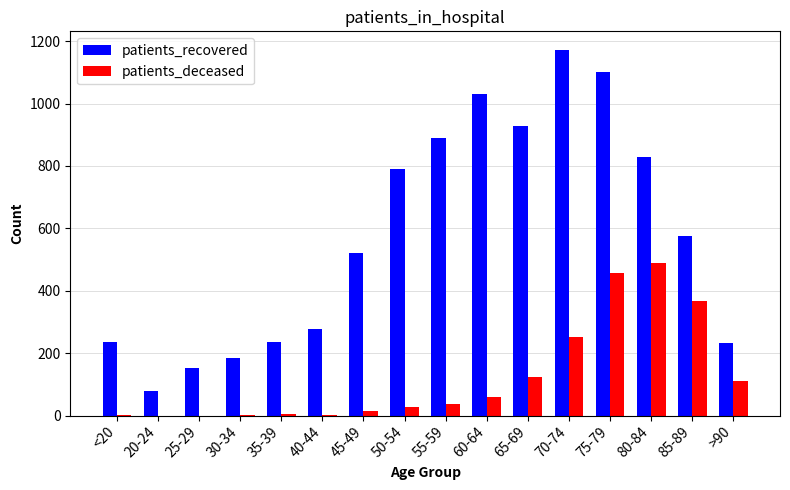

Which category has the highest value in the patients_recovered series?

70-74